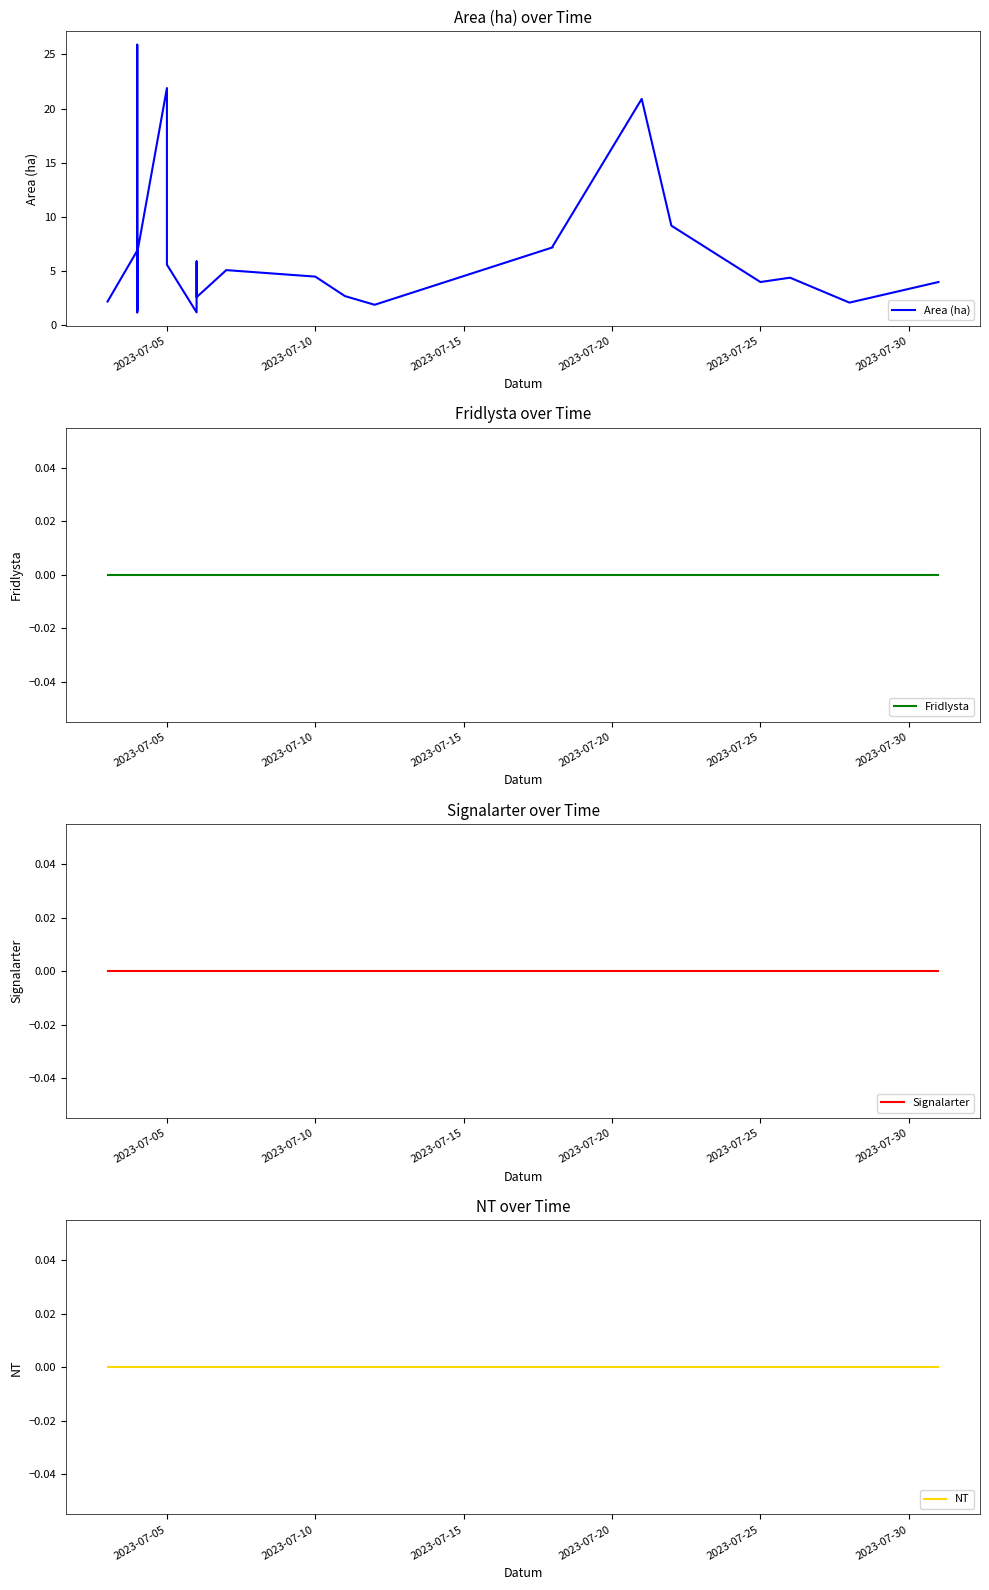

Does the chart display data point markers on the line(s)?

No